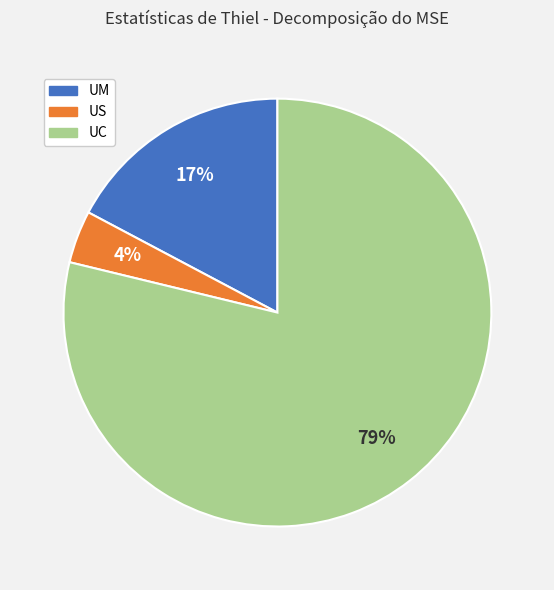

To the nearest percent, what is the difference between the largest and smallest slice percentages?

75%